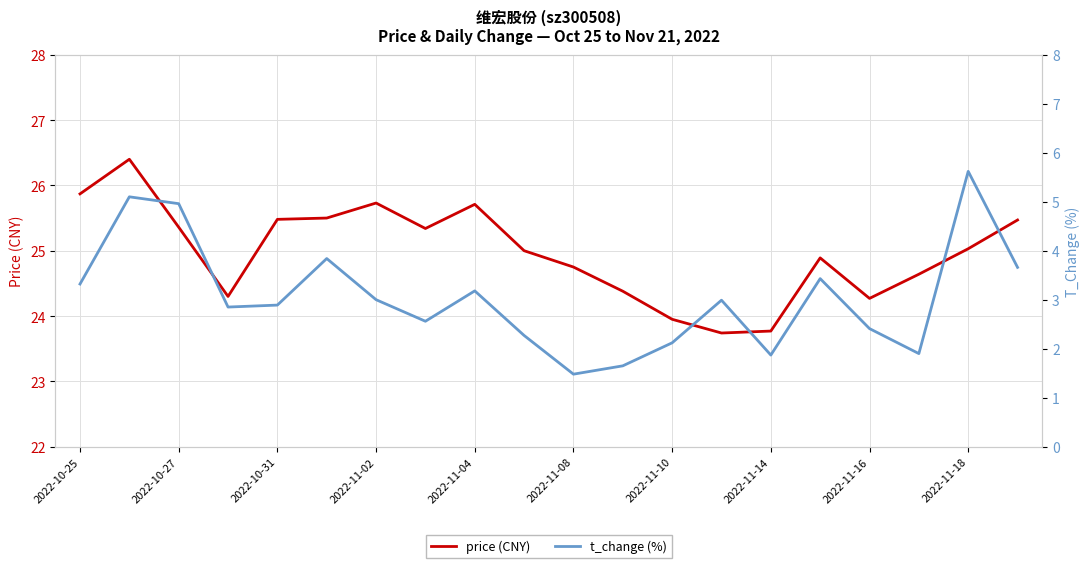

Which series has the largest total across all categories?

price (CNY)